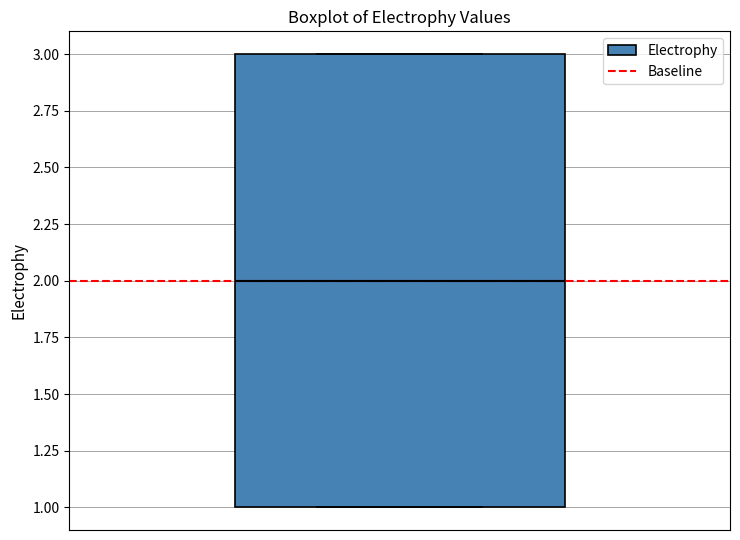

Transcribe this box plot: give where the median line is, the range the box spans, and where the two whiskers end, as read against the y-axis. The values are not printed on the chart, so give them approximately, as read against the axis.

median 2, box 1 to 3, whiskers 1 to 3